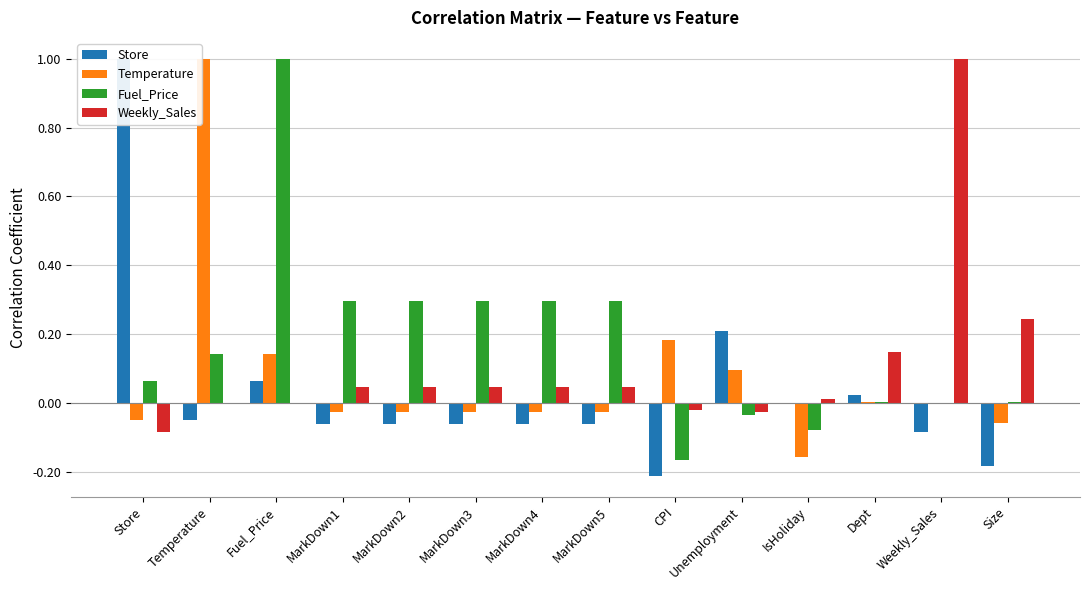

The value of Fuel_Price at Unemployment is -0.0. True or false?

True